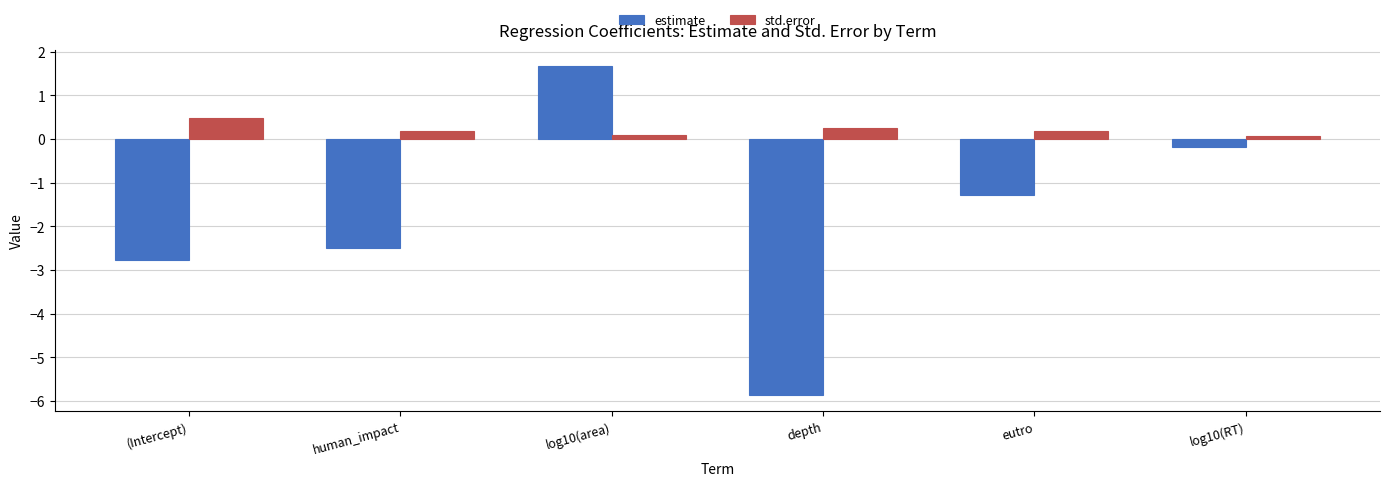

What value does the estimate series have at (Intercept)?

-2.8